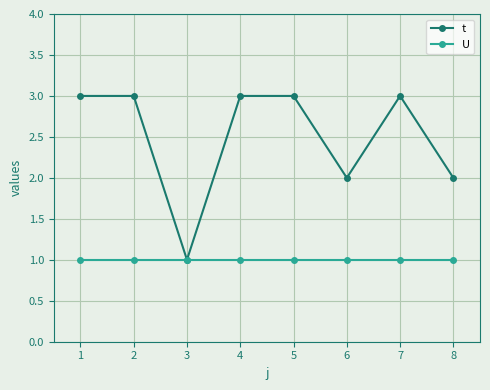

Is the value of t at 1 greater than the value of U at 7?

Yes